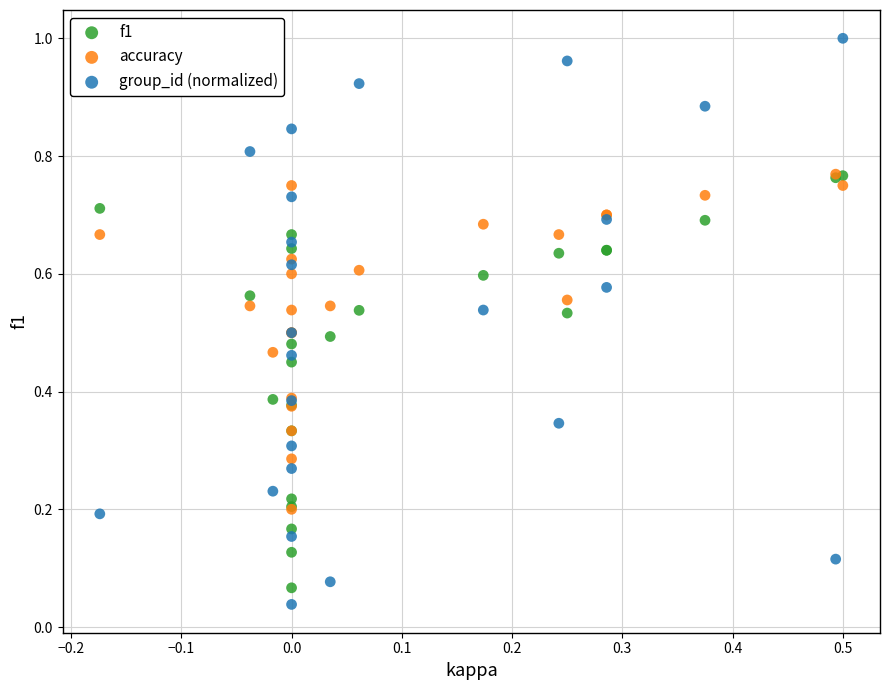

What are all the series names shown in the legend?

f1, accuracy, group_id (normalized)